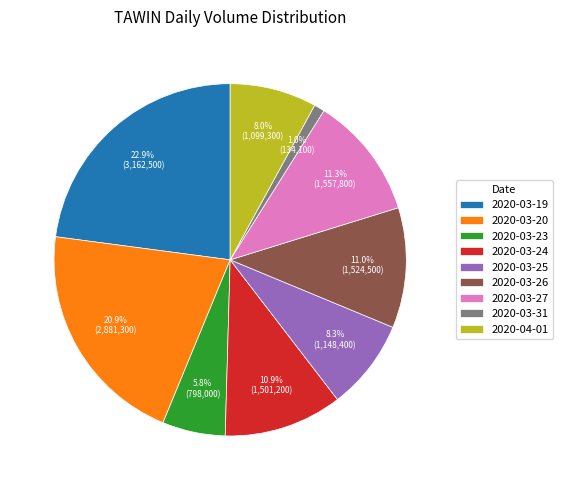

How many segments does this pie chart have?

9